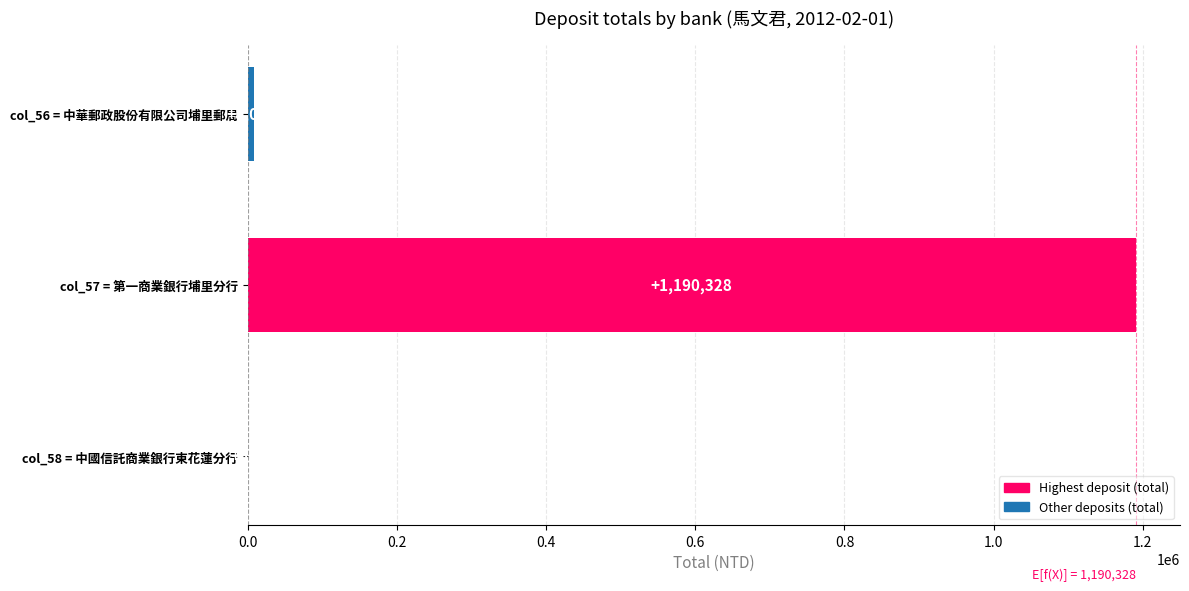

Reading bottom to top, extract all data points from this chart.

col_58 = 中國信託商業銀行東花蓮分行=653	col_57 = 第一商業銀行埔里分行=1190328	col_56 = 中華郵政股份有限公司埔里郵局=8010